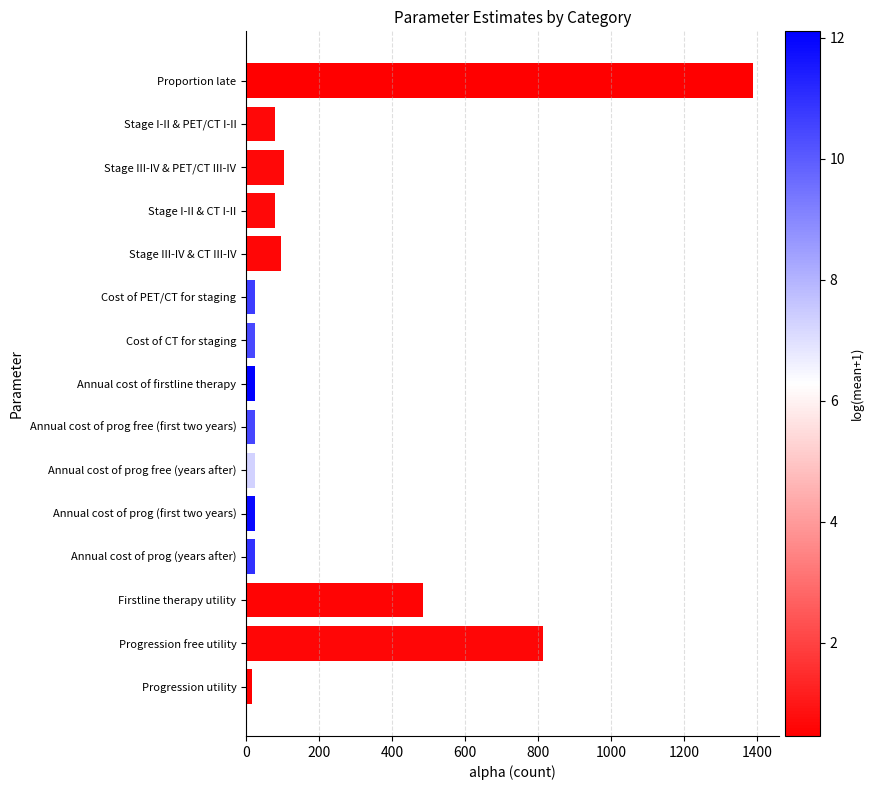

The value at Firstline therapy utility is 486. True or false?

True